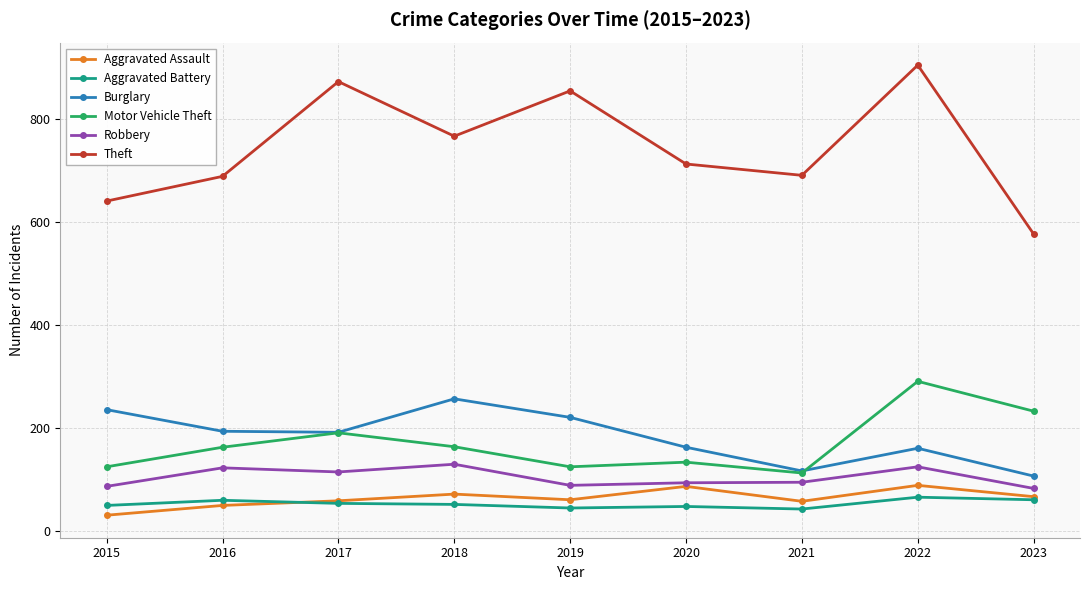

Count the number of data series in this chart.

6